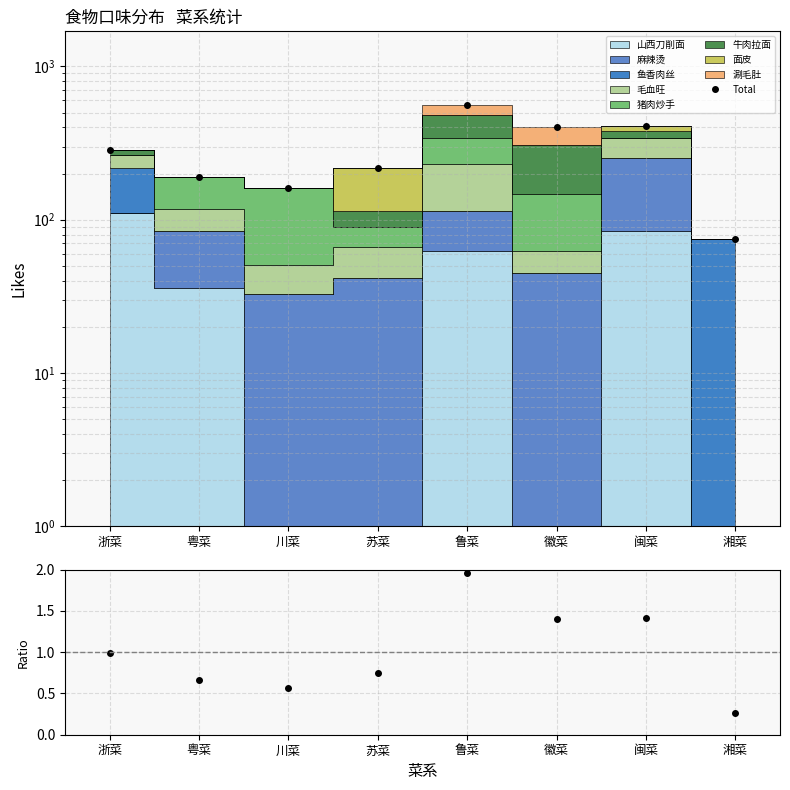

What position from the left is 徽菜?

6